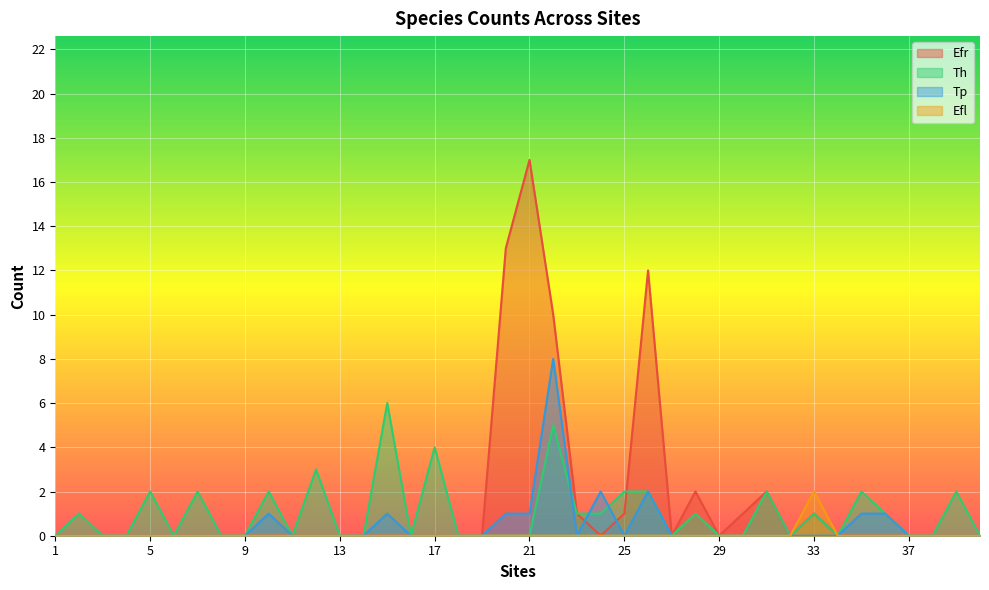

Reading right to left, extract all data points from this chart.

Efr: 0	0	0	0	0	0	0	1	0	2	1	0	2	0	12	1	0	1	10	17	13	0	0	0	0	0	0	0	0	0	0	0	0	0	0	0	0	0	0	0
Th: 0	2	0	0	1	2	0	1	0	2	0	0	1	0	2	2	1	1	5	0	0	0	0	4	0	6	0	0	3	0	2	0	0	2	0	2	0	0	1	0
Tp: 0	0	0	0	1	1	0	0	0	0	0	0	0	0	2	0	2	0	8	1	1	0	0	0	0	1	0	0	0	0	1	0	0	0	0	0	0	0	0	0
Efl: 0	0	0	0	0	0	0	2	0	0	0	0	0	0	0	0	0	0	0	0	0	0	0	0	0	0	0	0	0	0	0	0	0	0	0	0	0	0	0	0